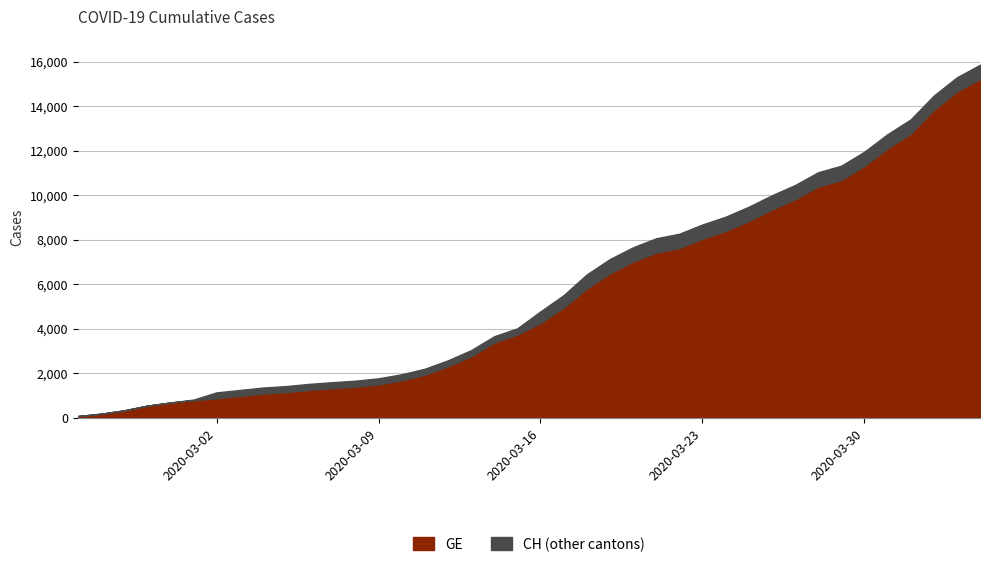

What is the difference between the maximum and minimum values in the GE series?

15143